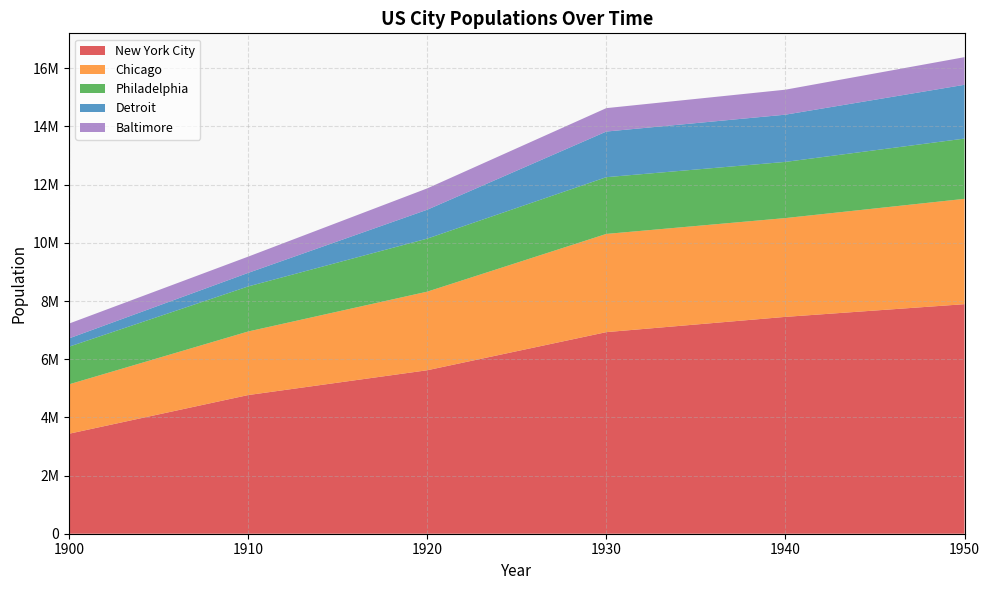

Reading right to left, extract all data points from this chart.

New York City: 1950=7891957	1940=7454995	1930=6930446	1920=5620048	1910=4766883	1900=3437202
Chicago: 1950=3620962	1940=3396808	1930=3376438	1920=2701705	1910=2185283	1900=1698575
Philadelphia: 1950=2071605	1940=1931334	1930=1950961	1920=1823779	1910=1549008	1900=1293697
Detroit: 1950=1849568	1940=1623452	1930=1568662	1920=993078	1910=465766	1900=285704
Baltimore: 1950=949708	1940=859100	1930=804874	1920=733826	1910=558485	1900=508957